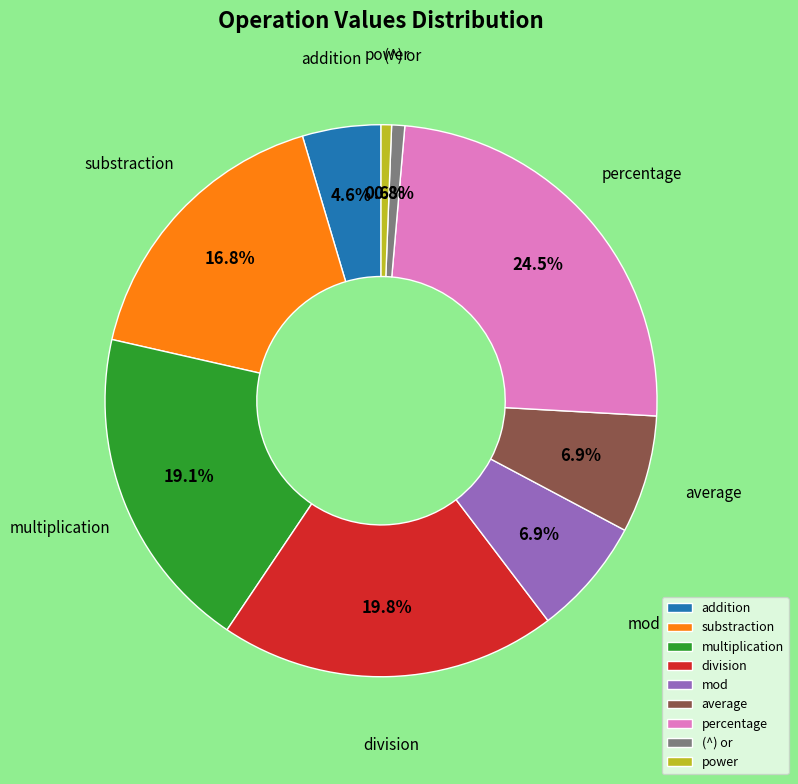

Does average account for over 50% of the chart?

No